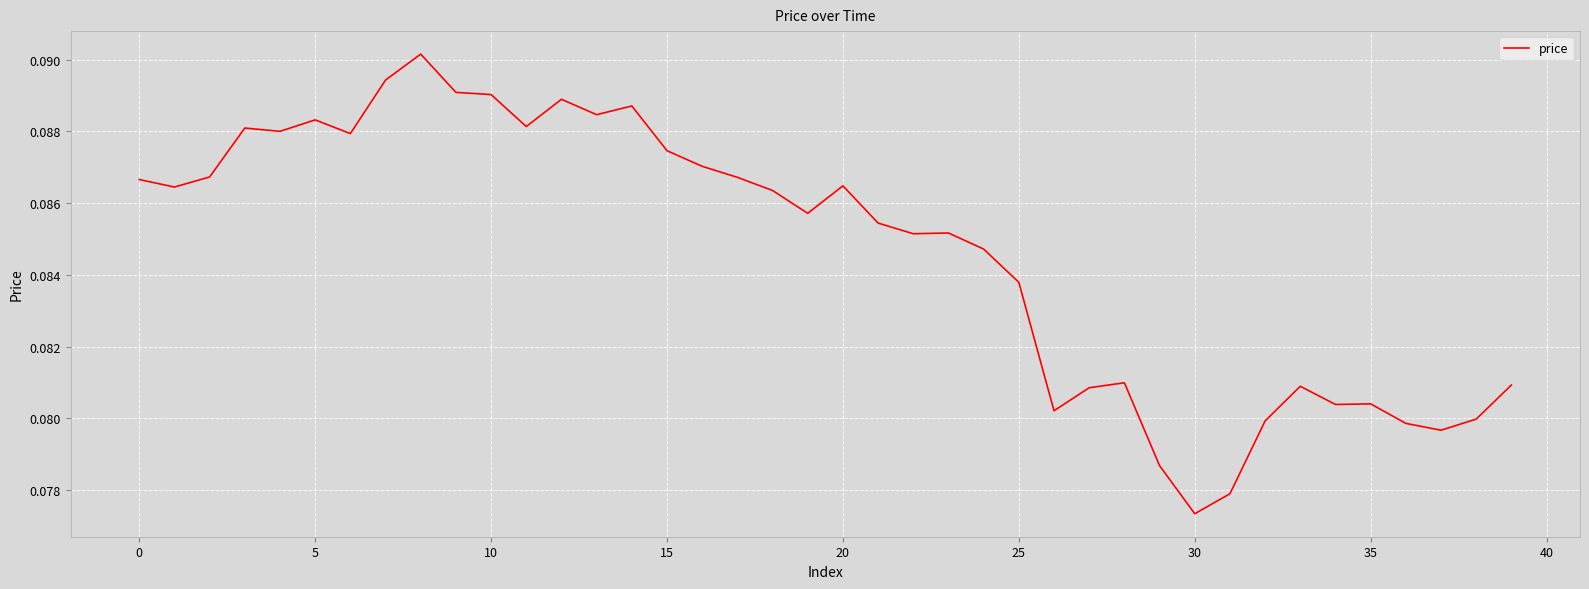

At which label is the value closest to 0?

30